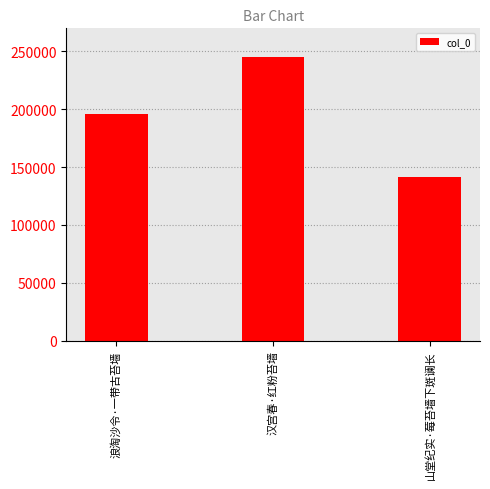

Reading left to right, transcribe all the data shown in this chart.

196032	245175	141164